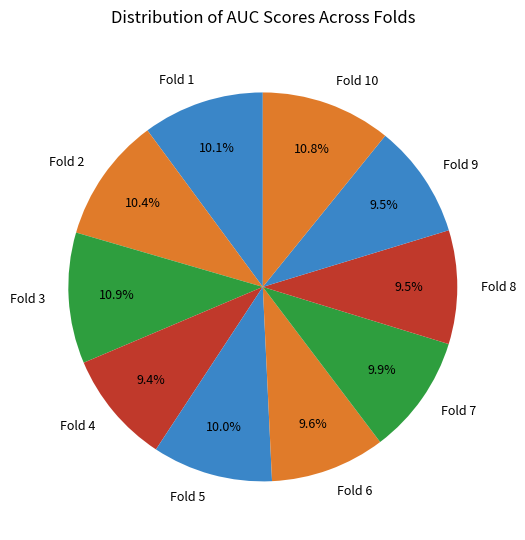

Count the number of slices in the pie.

10